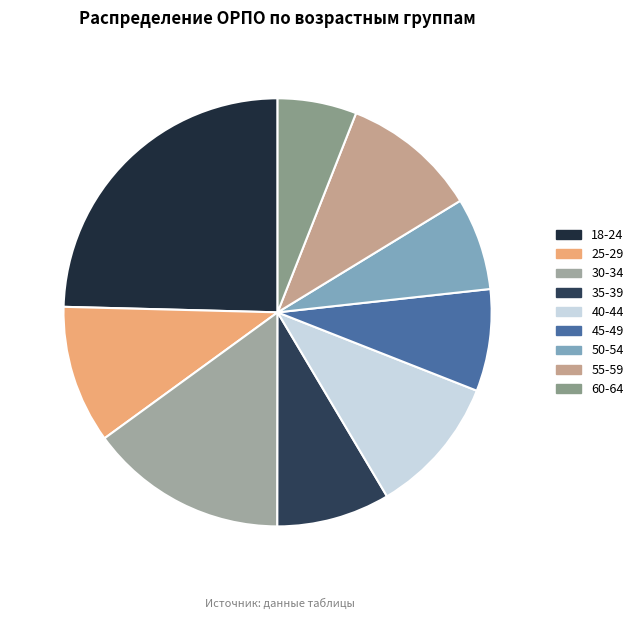

To the nearest percent, what is the difference between the largest and smallest slice percentages?

19%